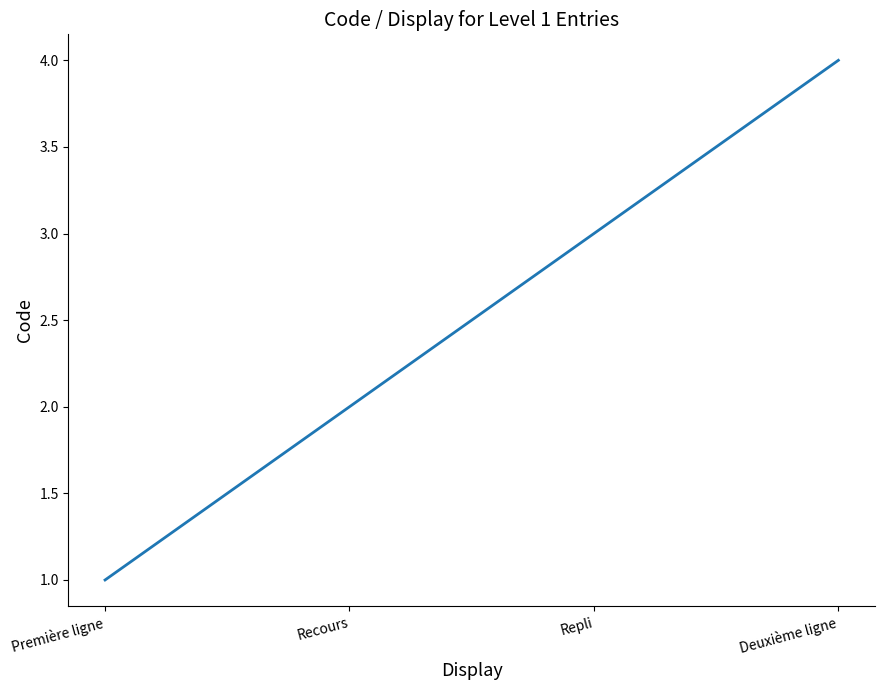

Which category has the lowest value across all series?

Première ligne